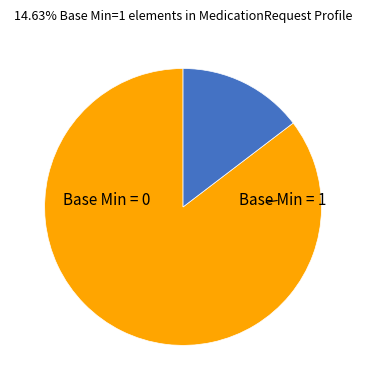

Is there a majority slice in this chart?

Yes